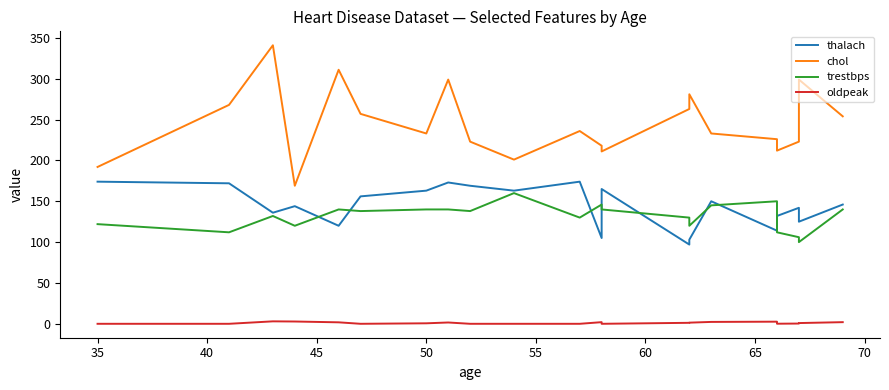

Which series has the largest total across all categories?

chol